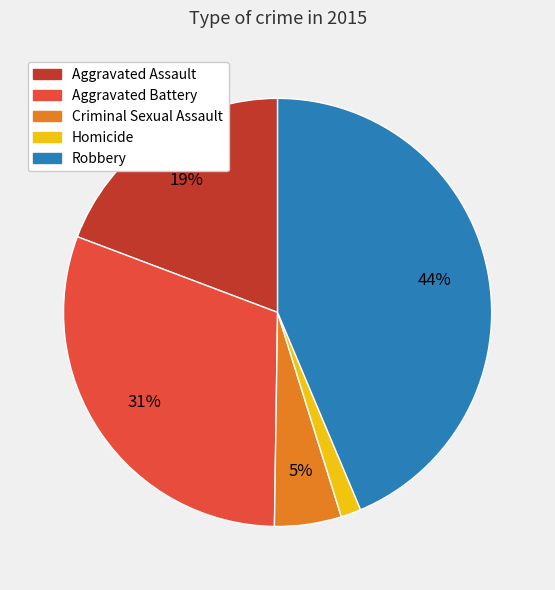

How many segments does this pie chart have?

5